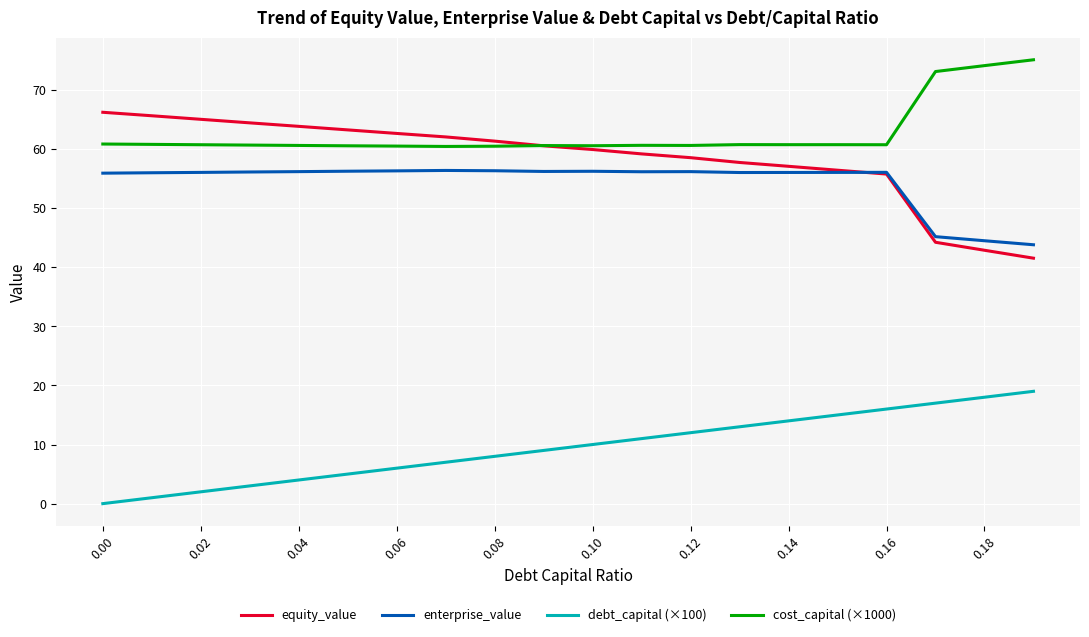

Which series has the largest total across all categories?

cost_capital (×1000)